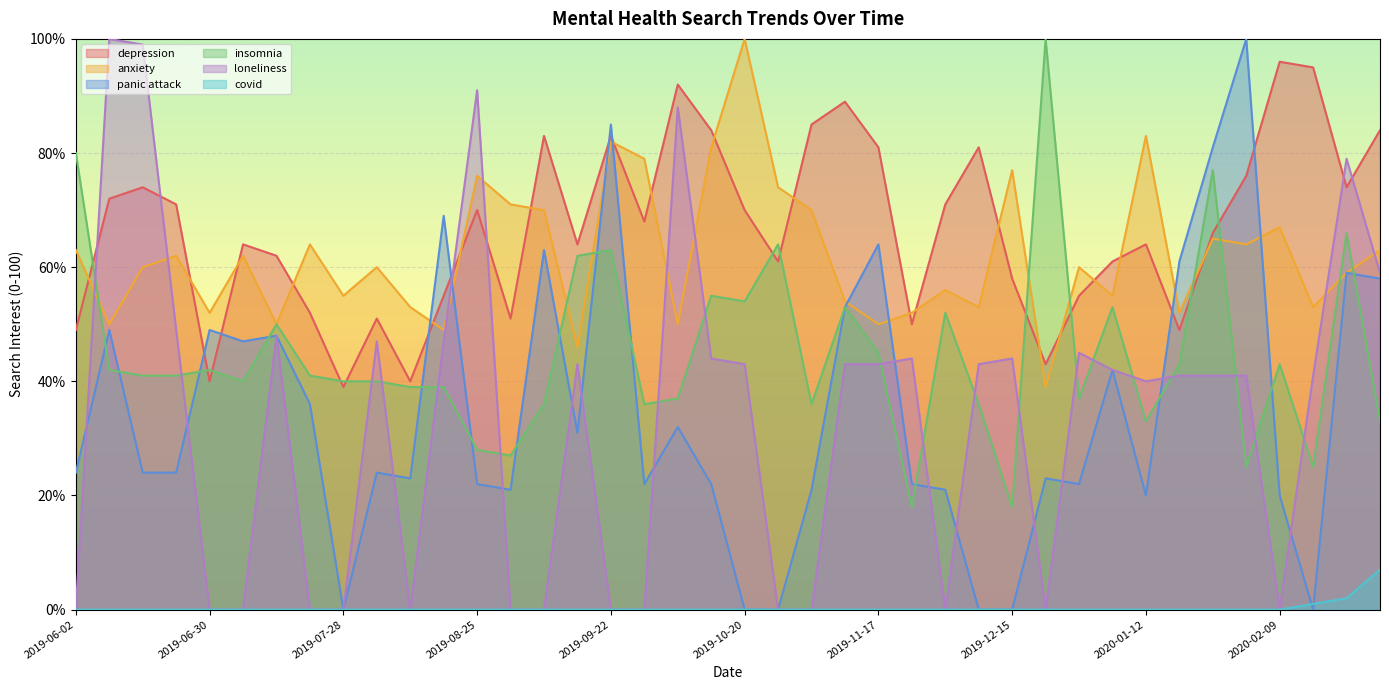

What is the label of the 1st point from the right?

2020-03-01